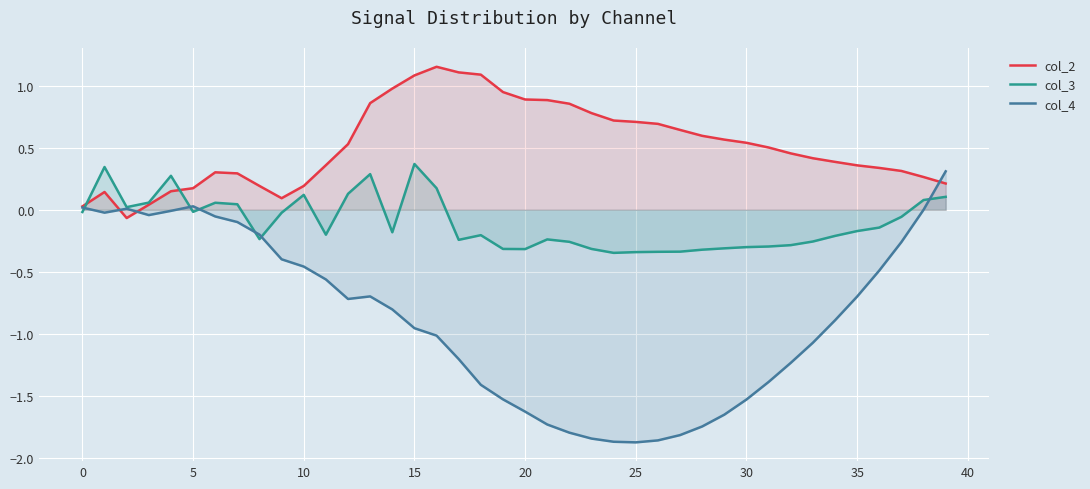

The value of col_3 at 0 is 0.1. True or false?

False